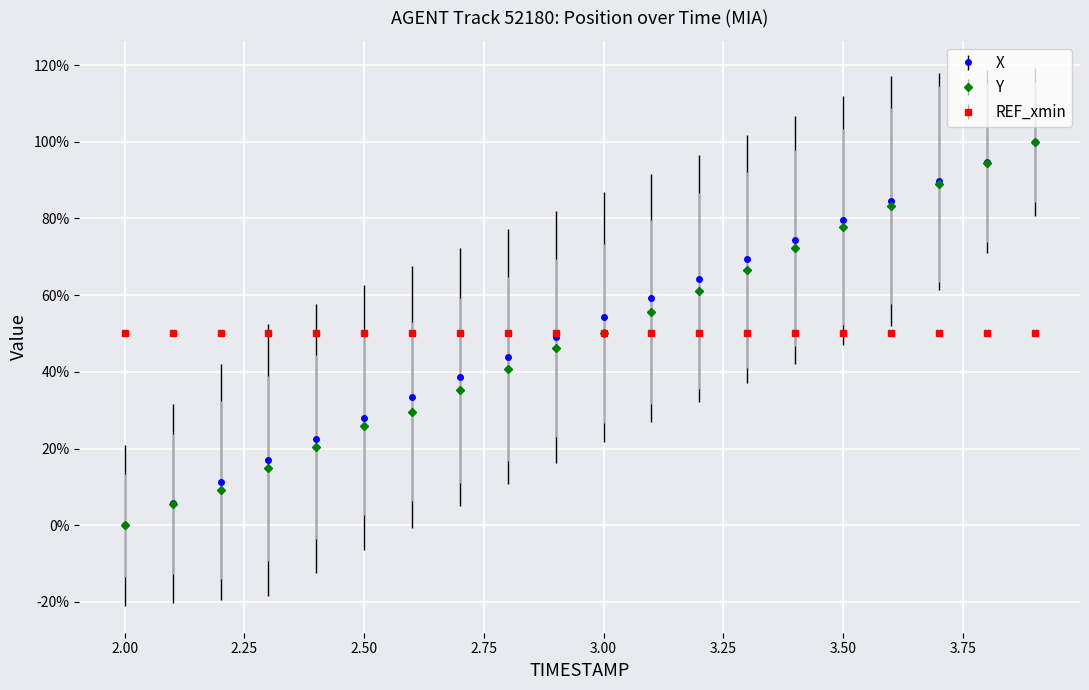

What are all the series names shown in the legend?

X, Y, REF_xmin